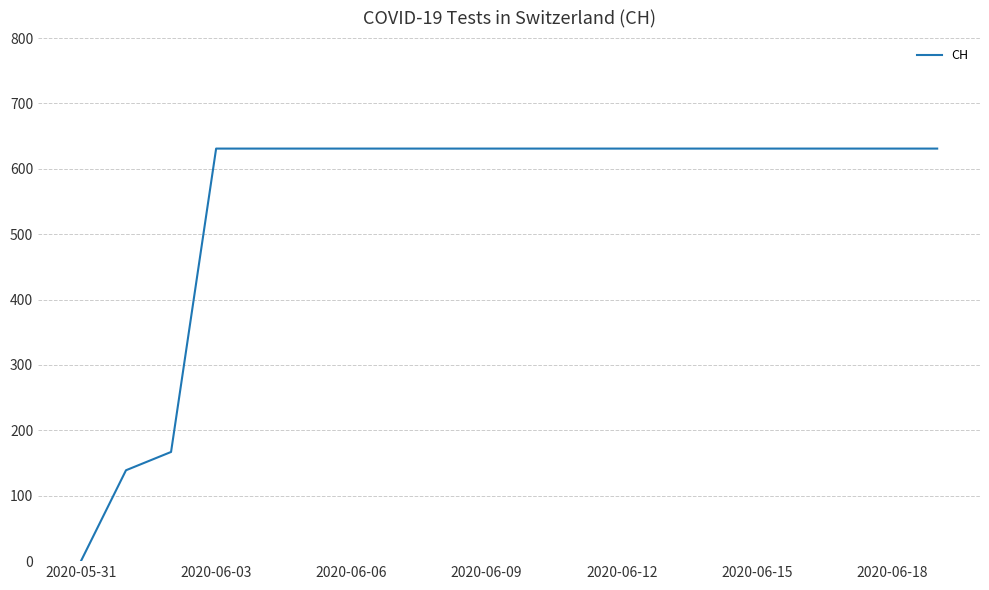

How many distinct data groups are displayed?

1